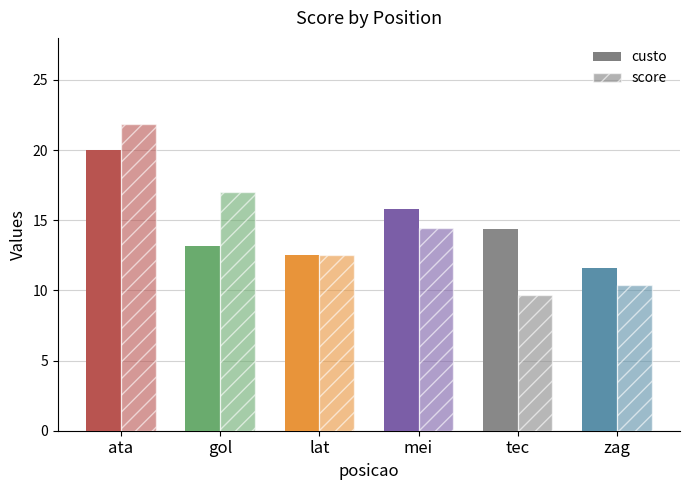

What is the sum of all custo values?

87.5